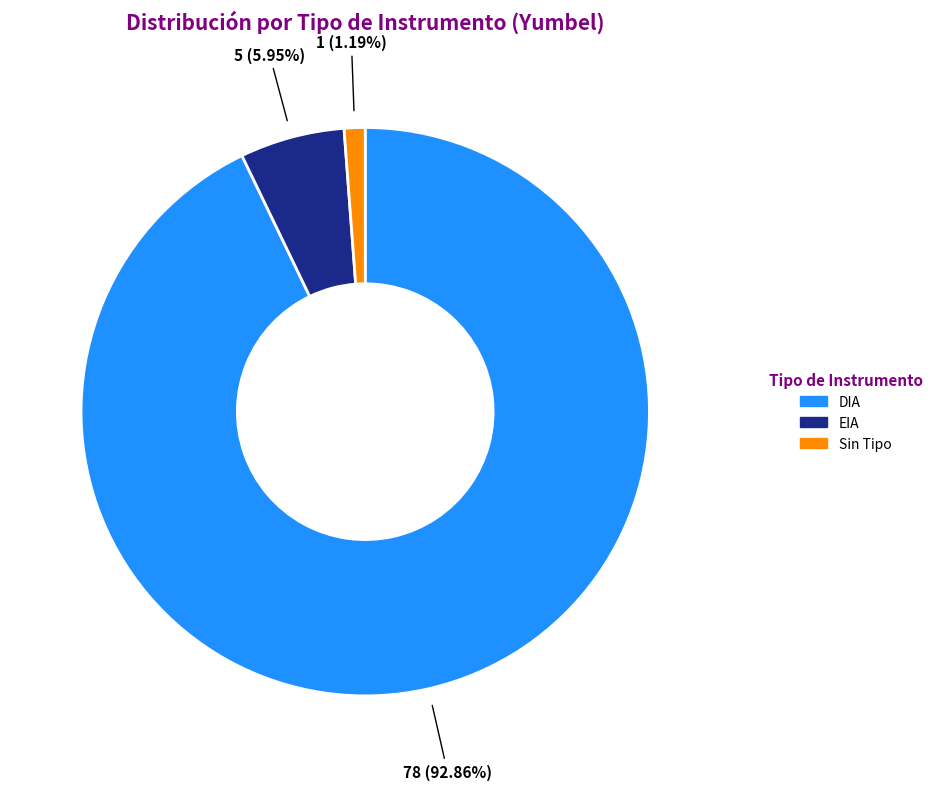

Which category accounts for the majority?

DIA